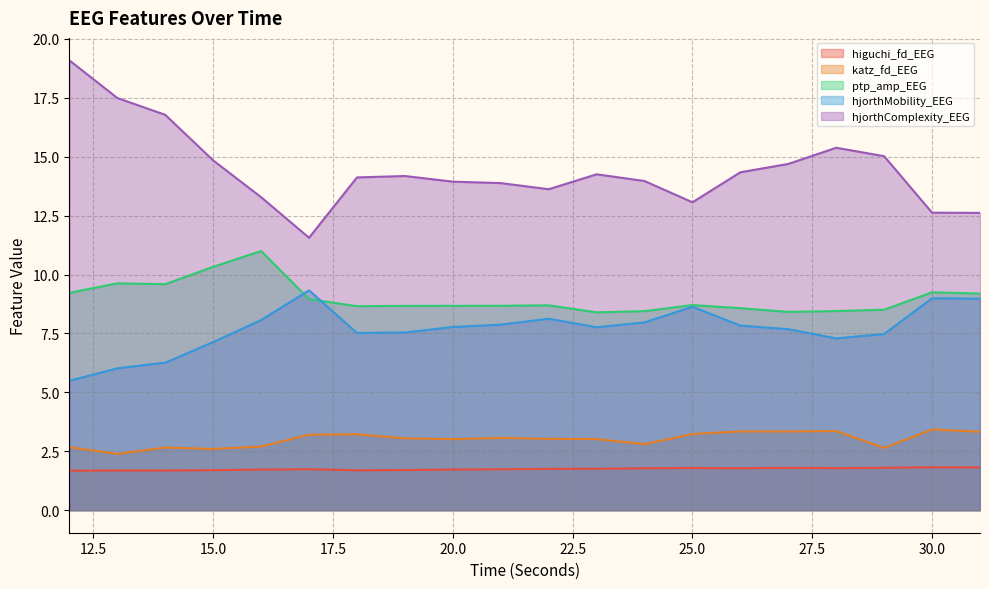

How many data points in katz_fd_EEG are less than 3?

7